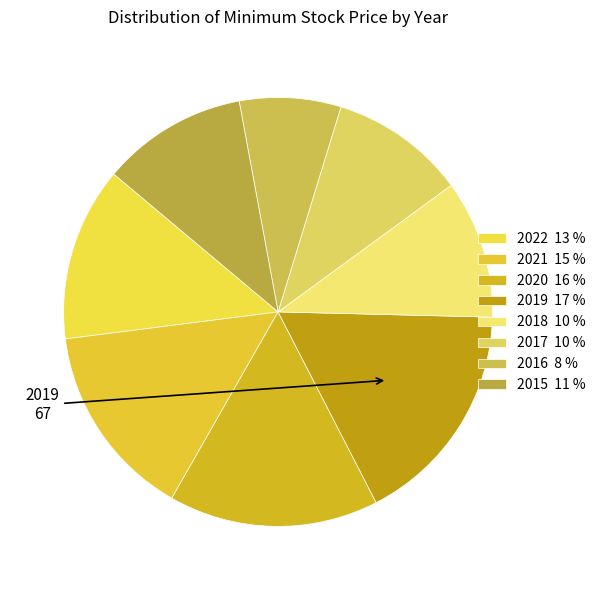

Combined, do 2020 and 2022 account for over 50%?

No